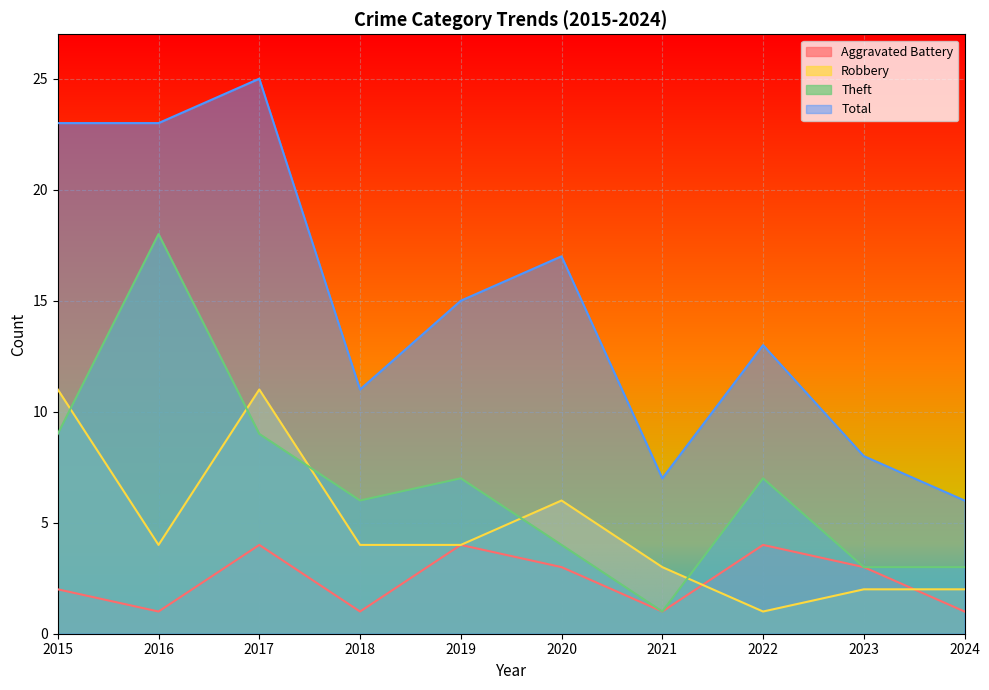

What is the total value across all series at 2015?

45